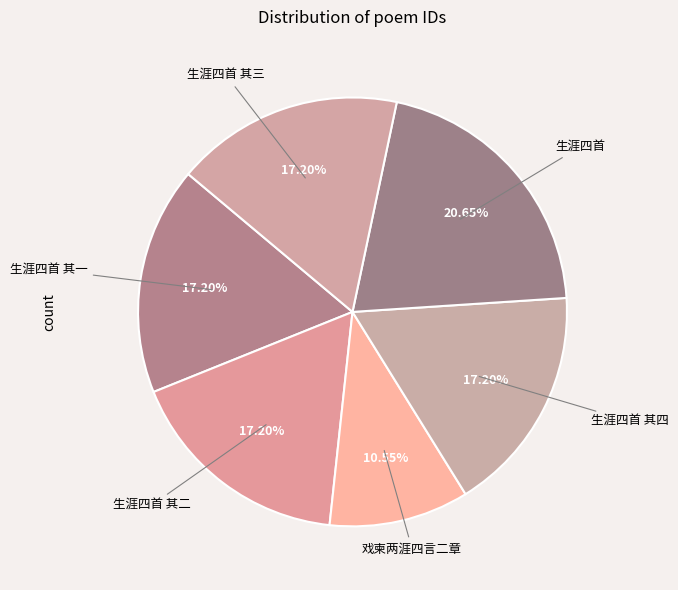

To the nearest percent, what is the average slice percentage?

17%